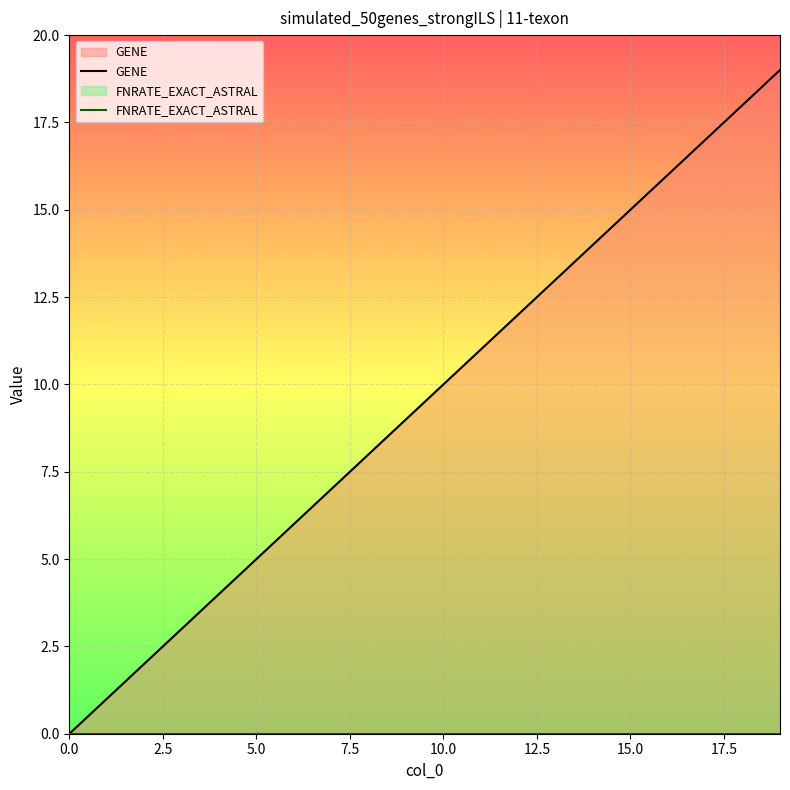

What is the highest value of the GENE series?

19